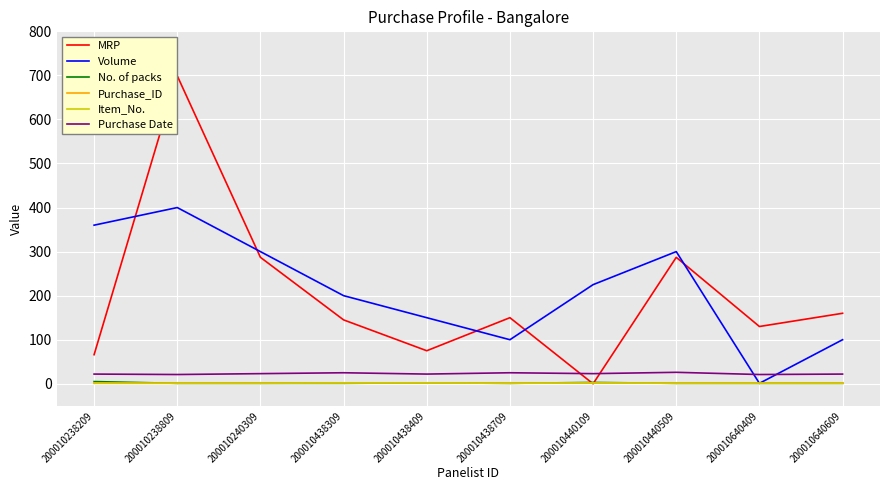

True or false: Volume has a value of 400 at 200010238809.

True